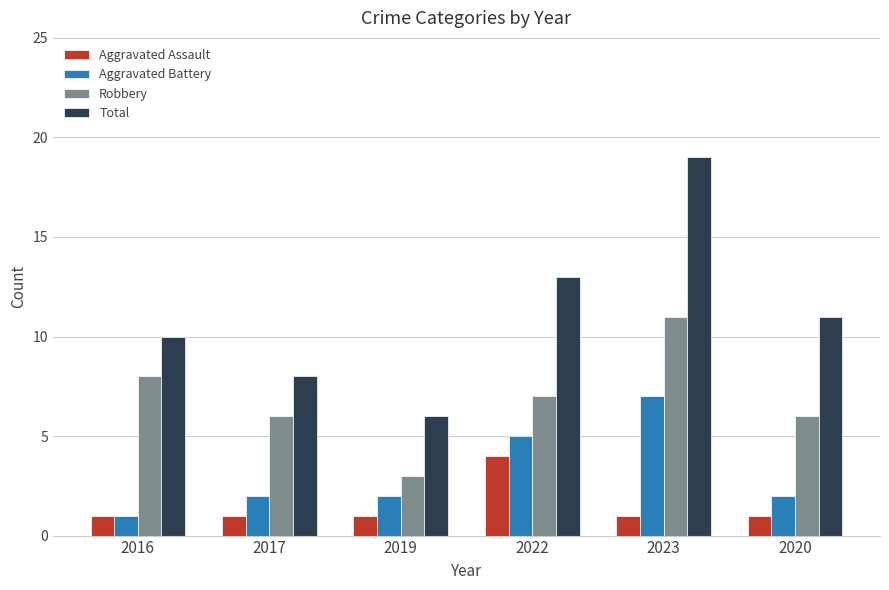

The Total series shows 8 at 2017. True or false?

True